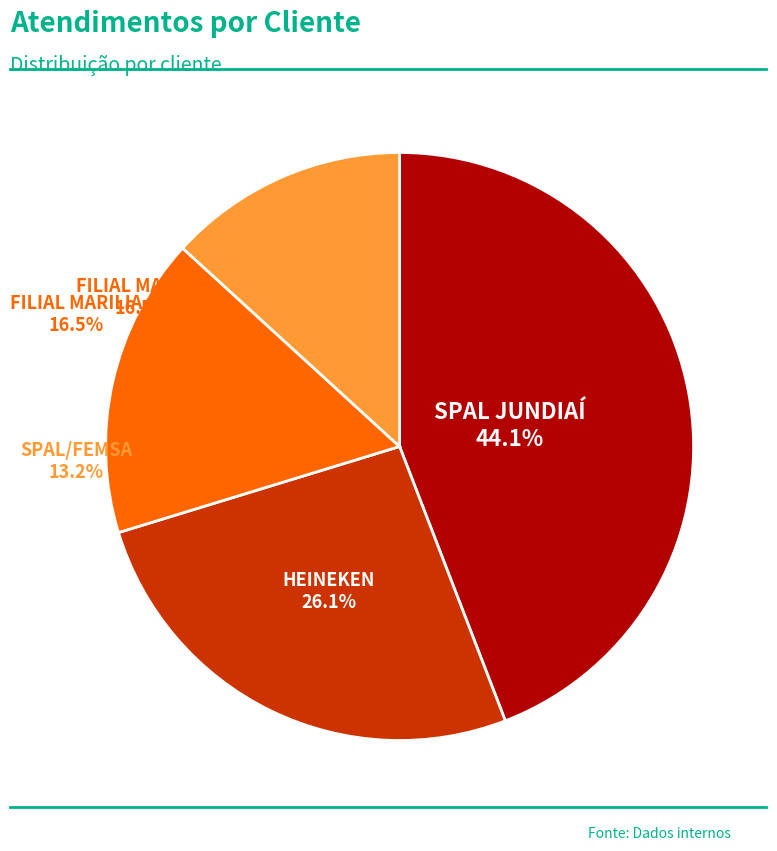

What is the change in value from FILIAL MARILIA to SPAL/FEMSA?

-11